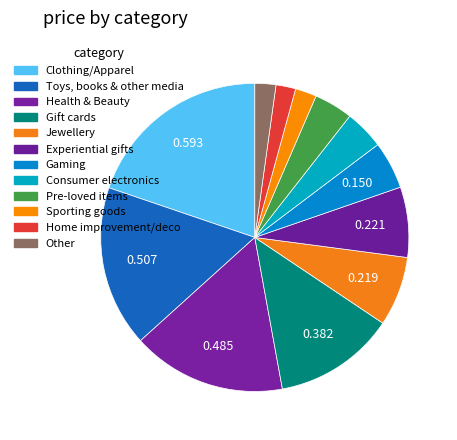

How many segments does this pie chart have?

12